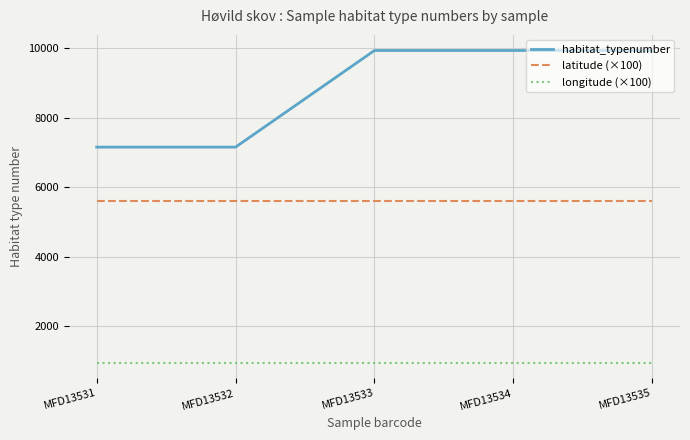

Which series has the largest total across all categories?

habitat_typenumber